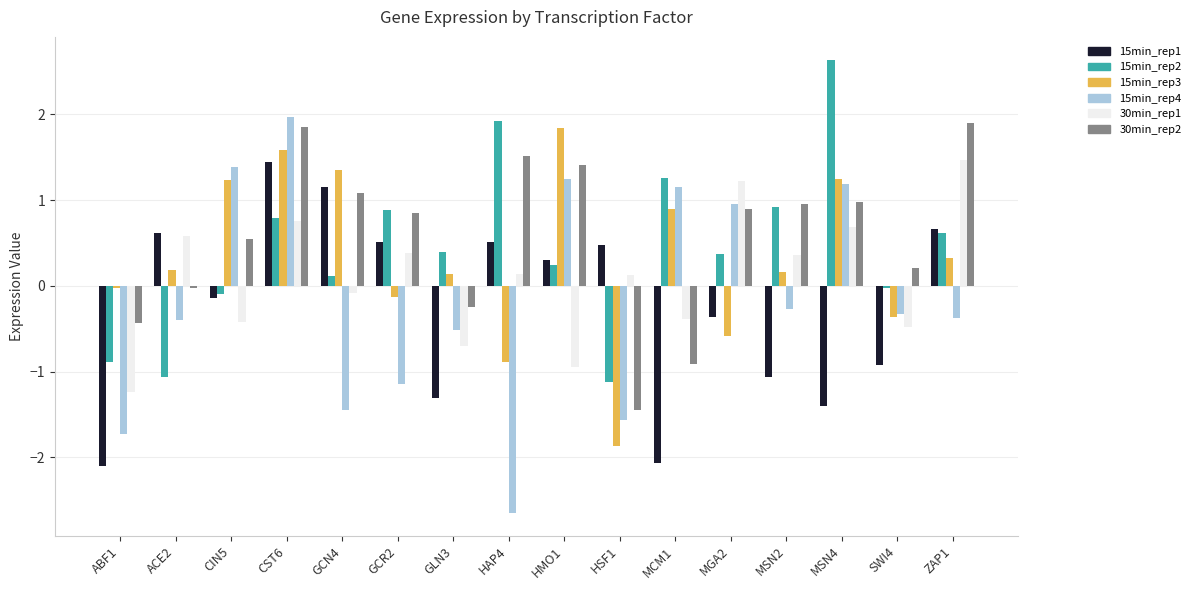

Is the value of 15min_rep4 at MSN4 greater than the value of 15min_rep2 at GCR2?

Yes